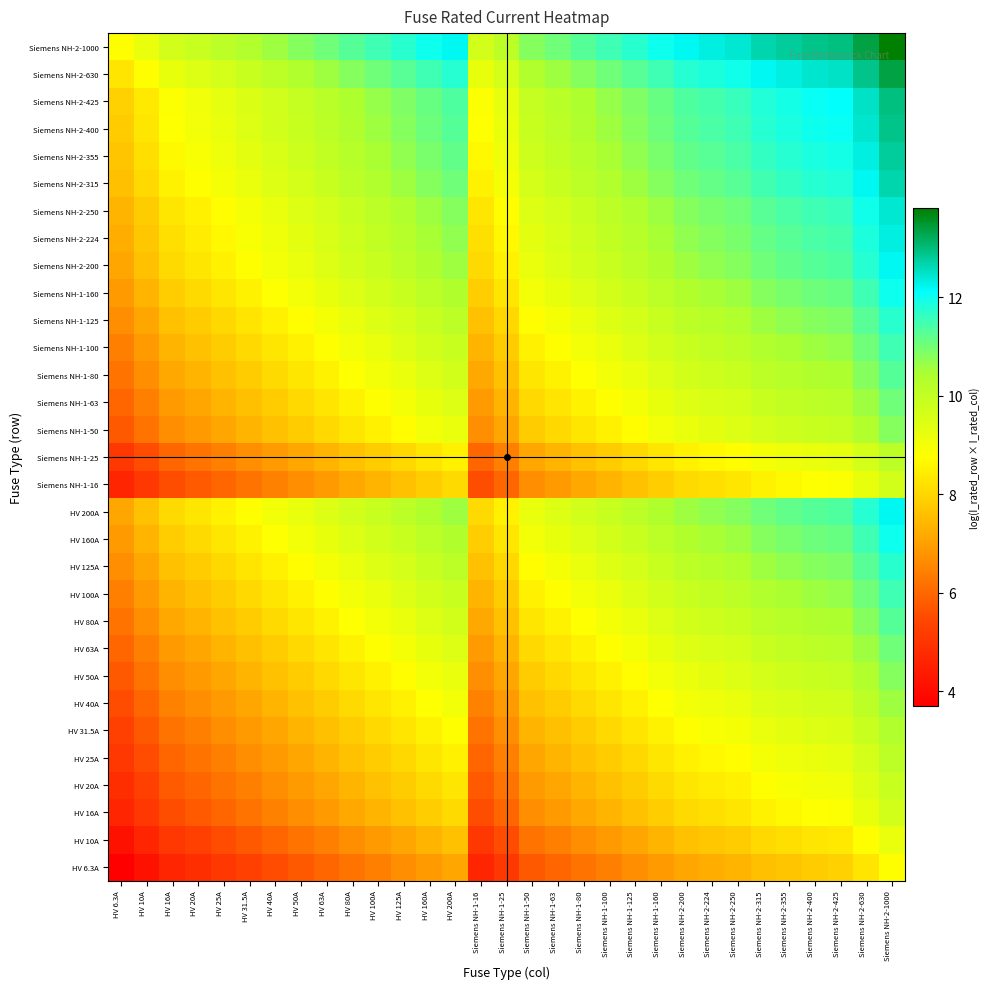

What is the total value across all series at HV 80A?

274.6